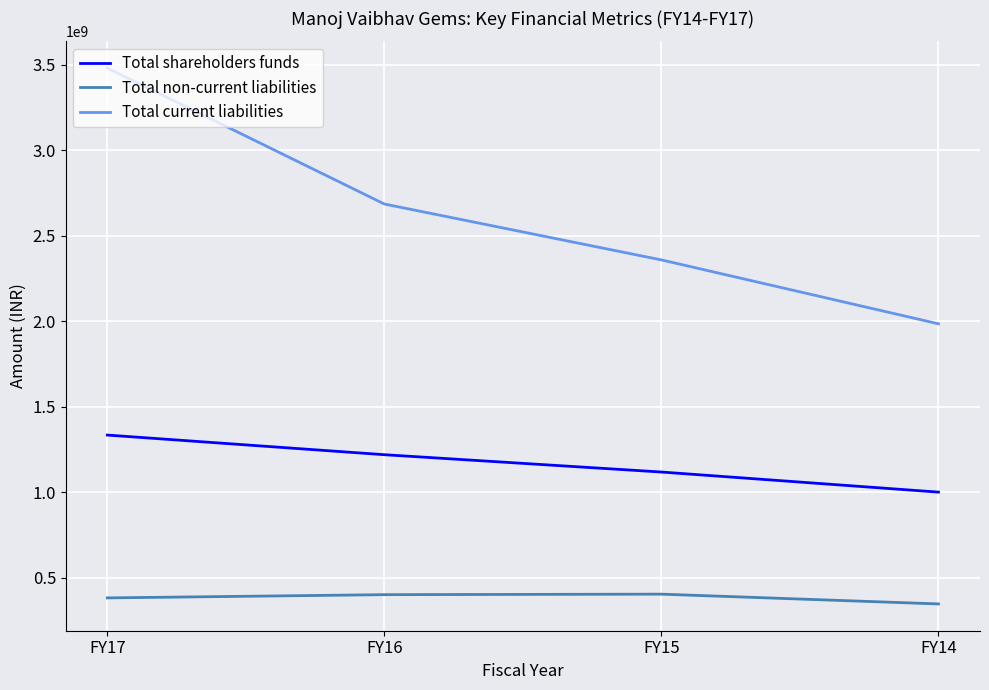

True or false: Total current liabilities has a value of 1130854381 at FY16.

False